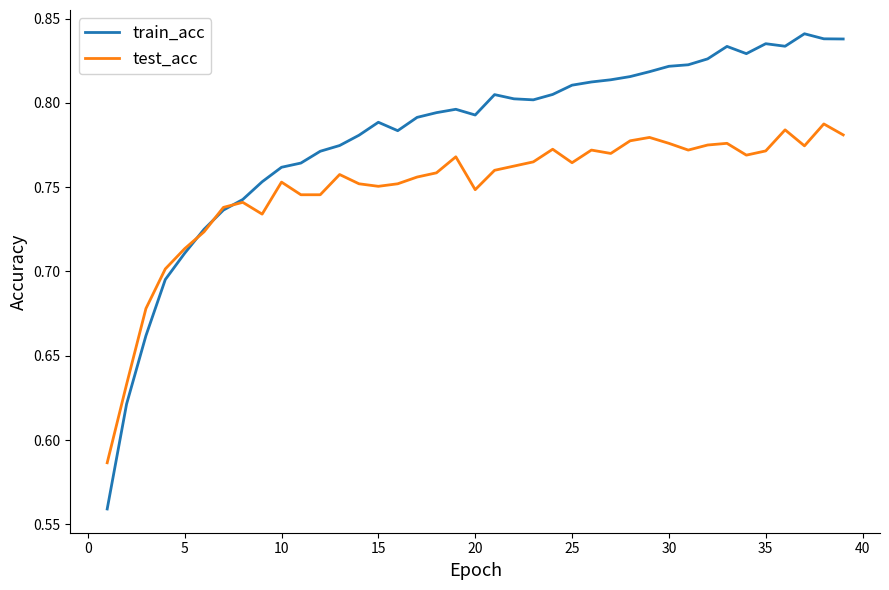

True or false: test_acc and train_acc intersect in this chart.

True